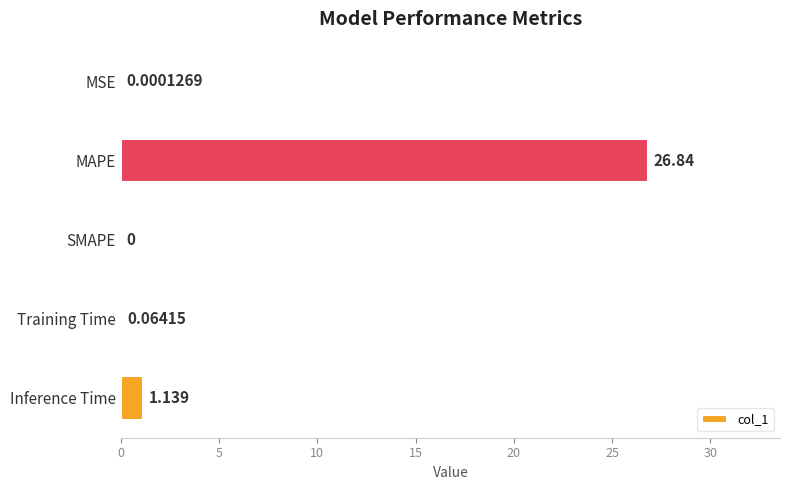

What is the average value?

5.6